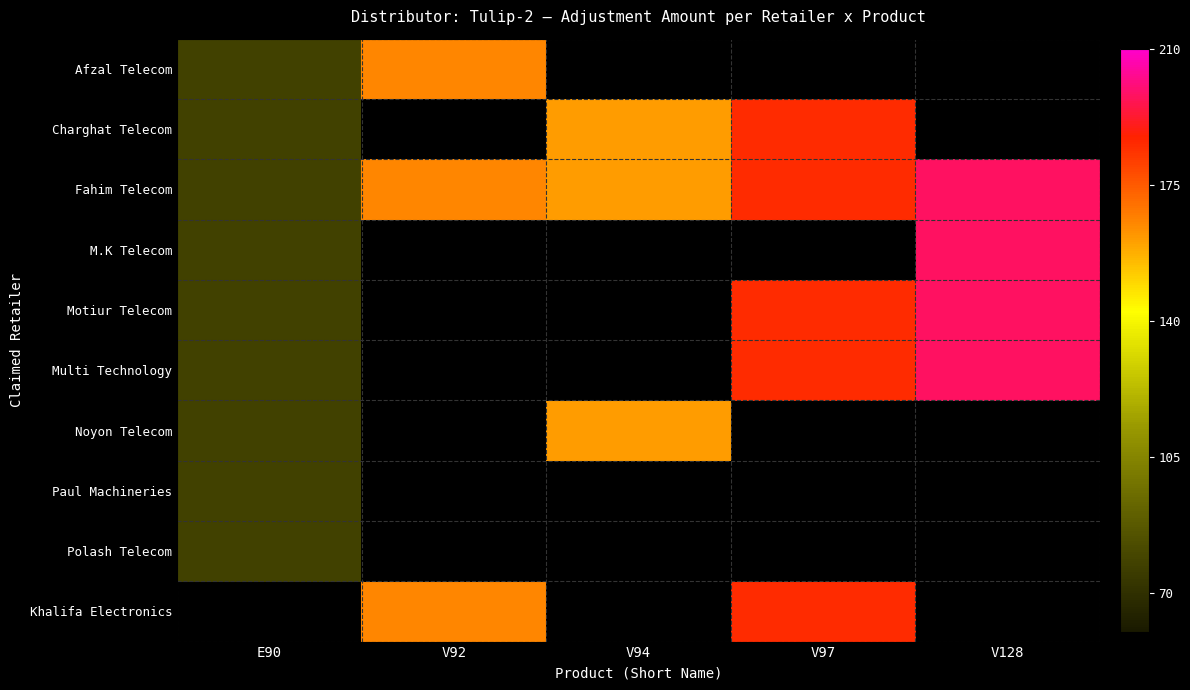

At which label is Charghat Telecom closest to 131?

V94